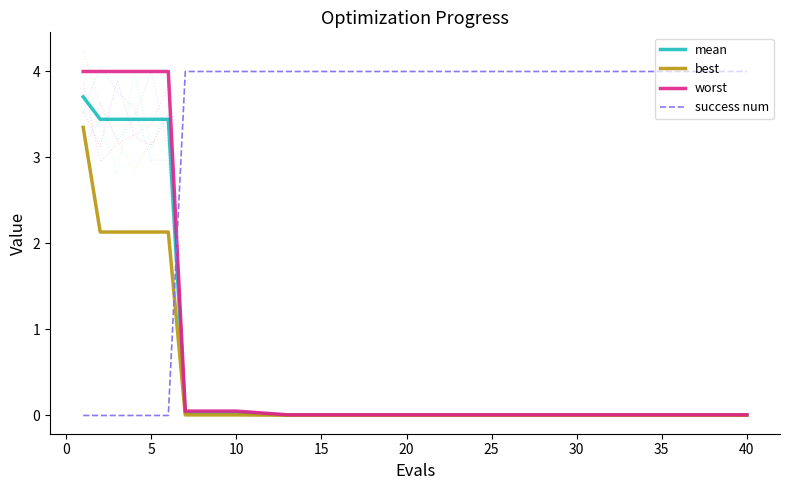

True or false: success num and best intersect in this chart.

True